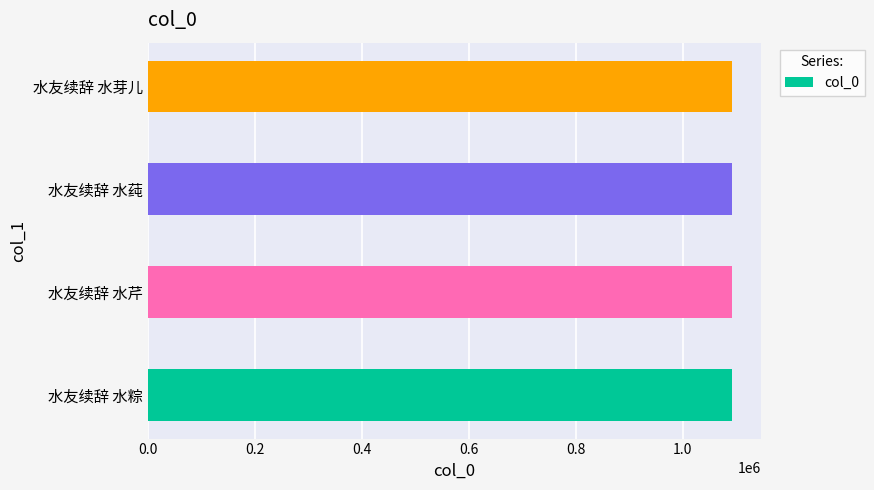

What is the difference between the maximum and minimum values?

4